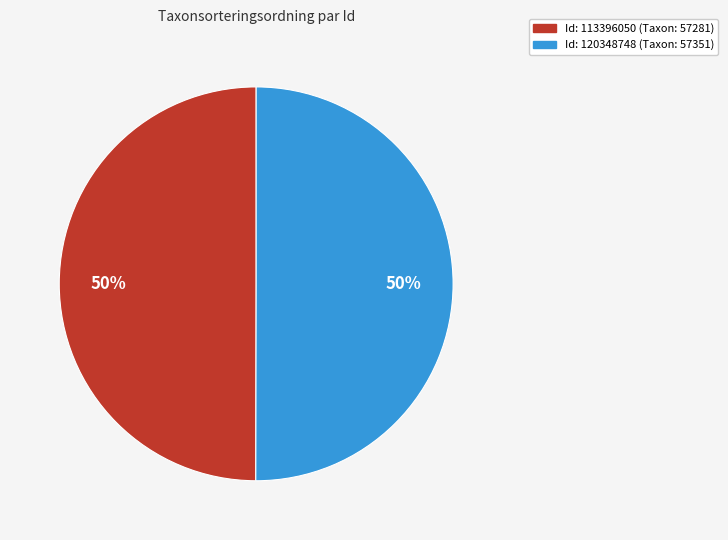

How many slices are in this pie chart?

2